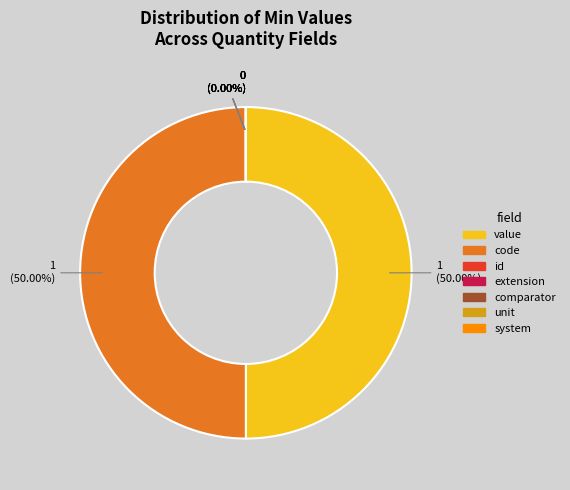

Between Quantity.comparator and Quantity.extension, which is larger?

Quantity.comparator